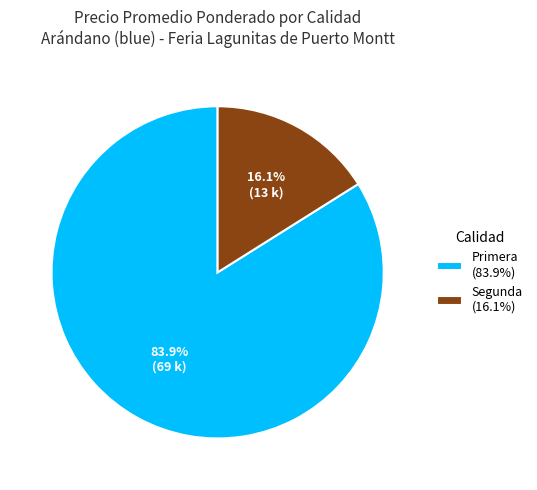

Between Primera (83.9%) and Segunda (16.1%), which is larger?

Primera (83.9%)